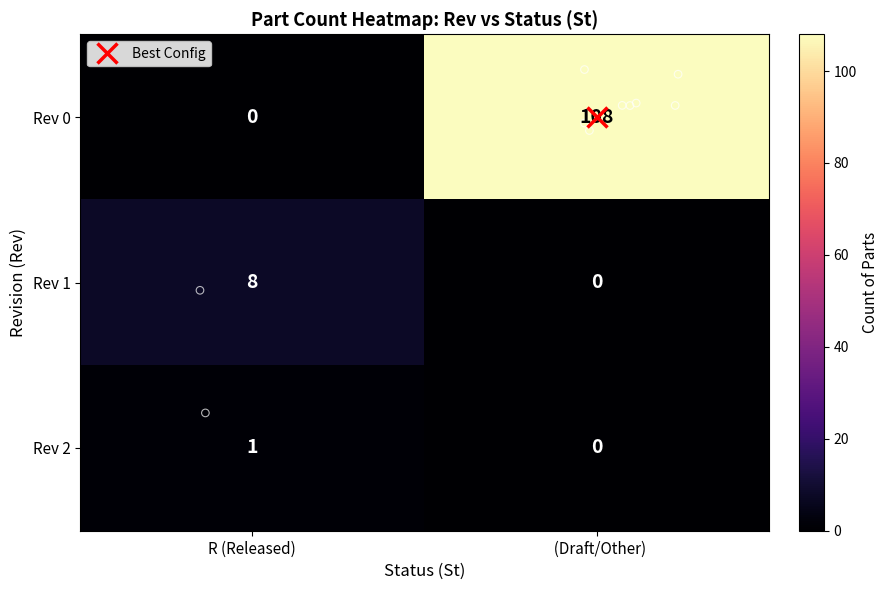

What is the greatest value displayed?

108